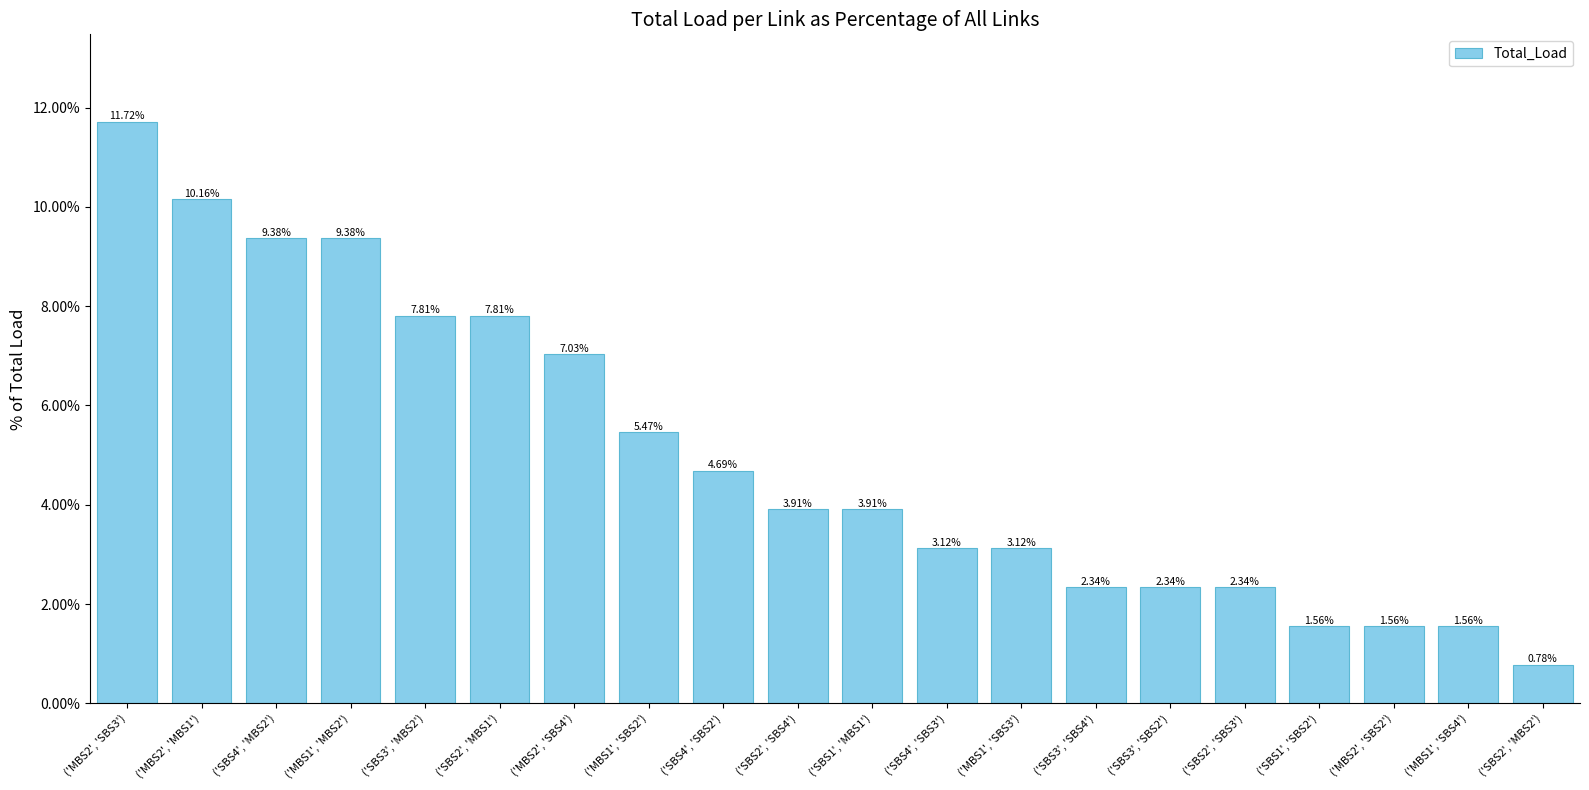

What is the change in value from ('MBS2', 'SBS3') to ('SBS2', 'MBS2')?

-10.9